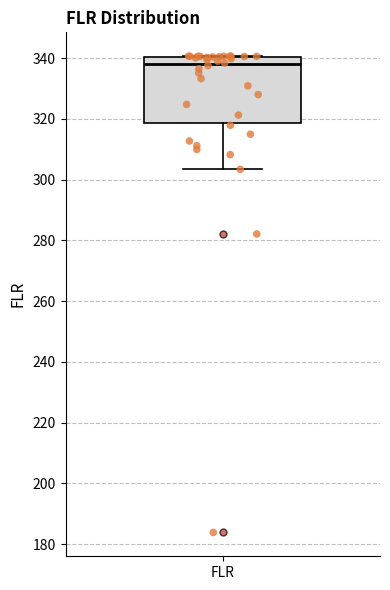

Read this box plot against the y-axis: the position of the median line, the range covered by the box, and the ends of both whiskers. The values are not printed on the chart, so give them approximately, as read against the axis.

median 338, box 318 to 340, whiskers 304 to 340